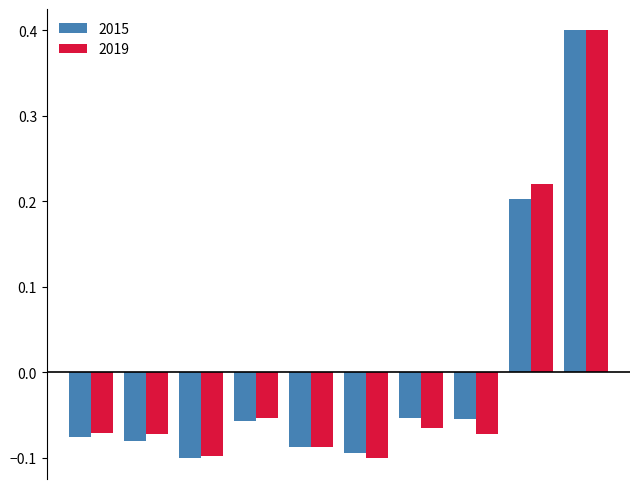

How many bars are there in total?

20